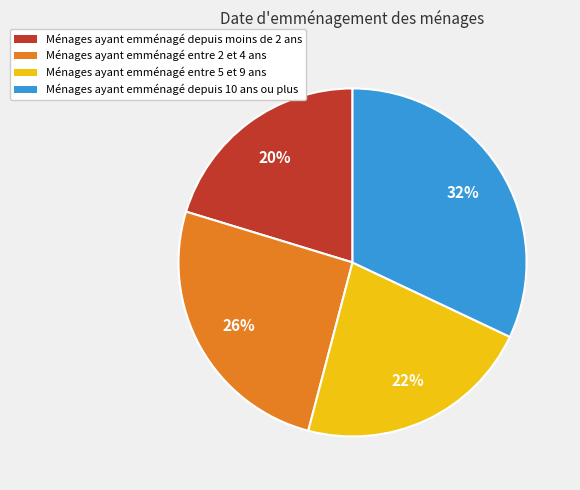

How many slices are in this pie chart?

4